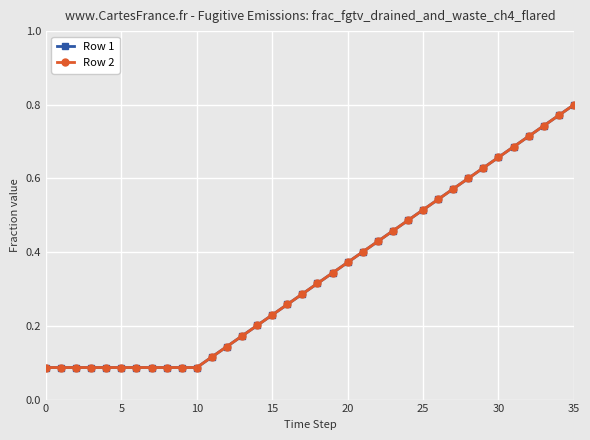

True or false: Row 1 has more than 1 interior local peaks.

False